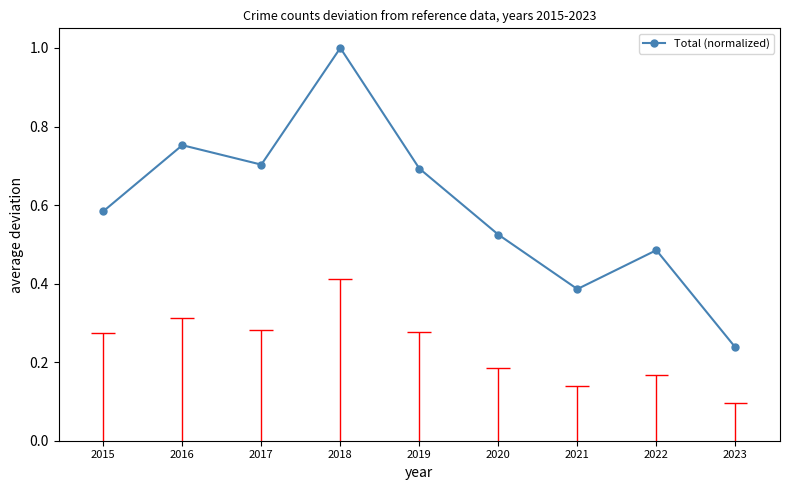

What is the change in value from 2015 to 2018?

+0.4